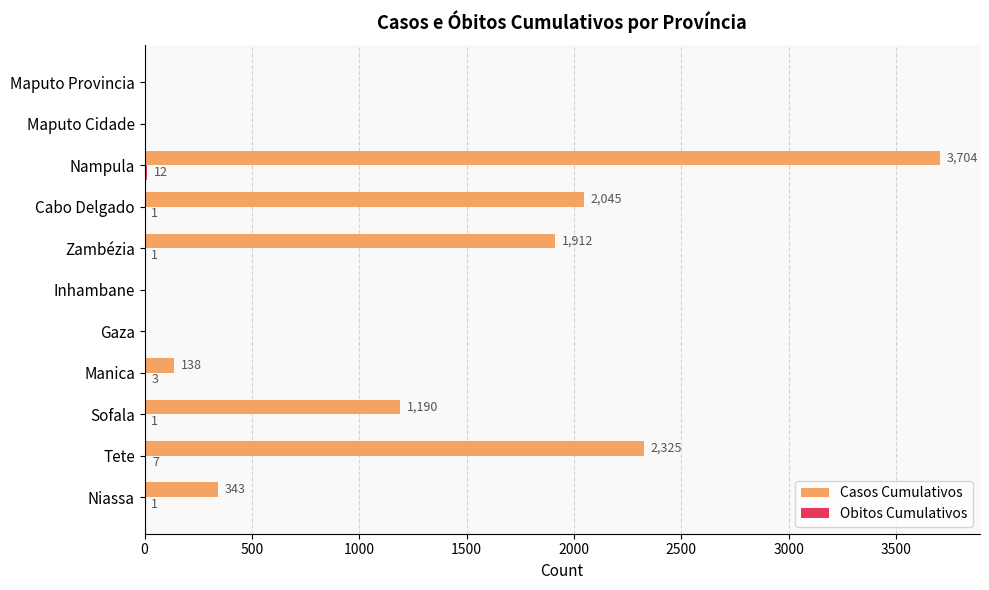

Which series has the largest range (max minus min)?

Casos Cumulativos